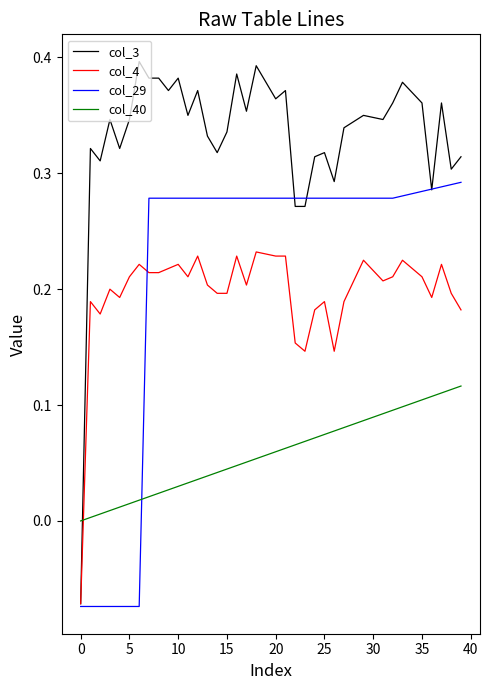

Rank the series by their maximum value, from highest to lowest.

col_3, col_29, col_4, col_40